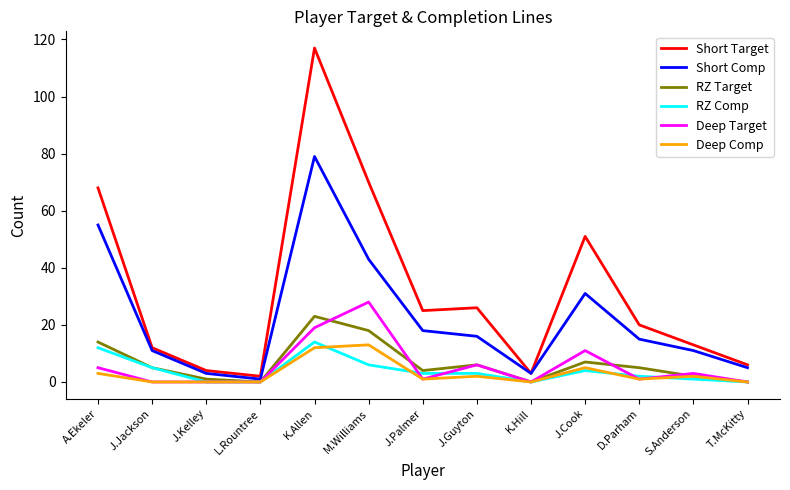

At which category does the chart reach its peak across all series?

K.Allen